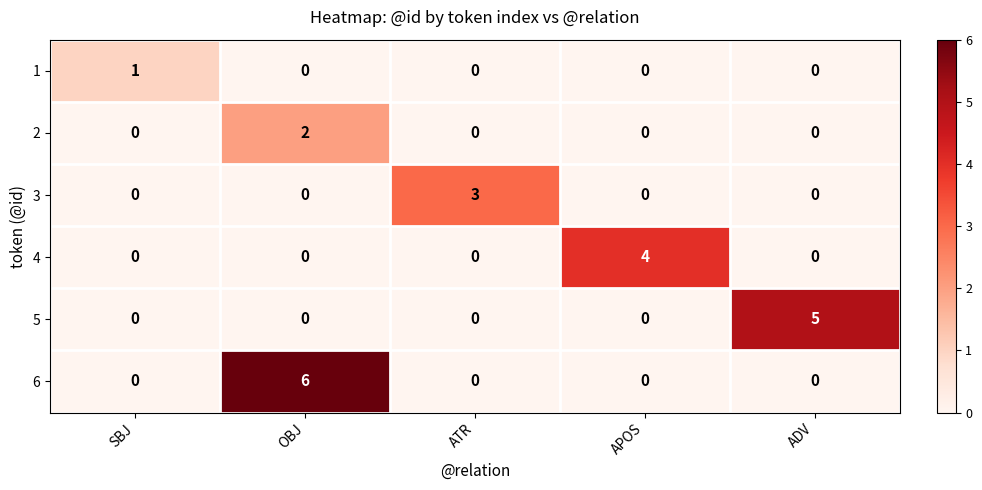

How many data points does each series have?

5